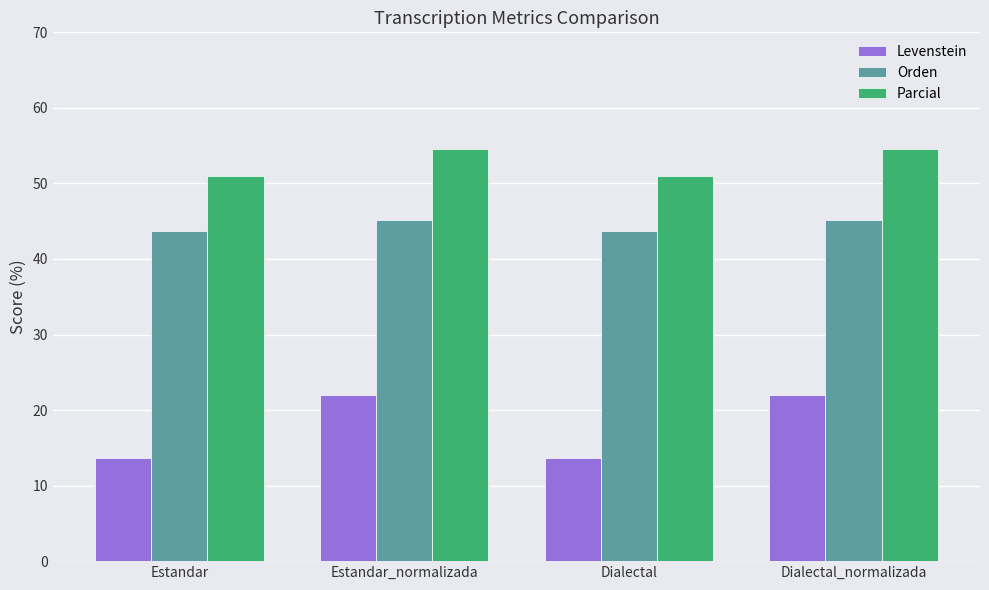

Which series has the widest spread of values?

Levenstein